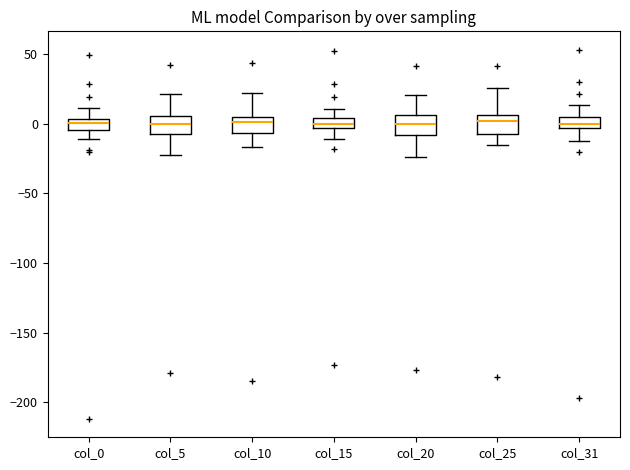

Where is the upper edge of the box for col_0 on the y-axis? The values are not printed on the chart, so give them approximately, as read against the axis.

5